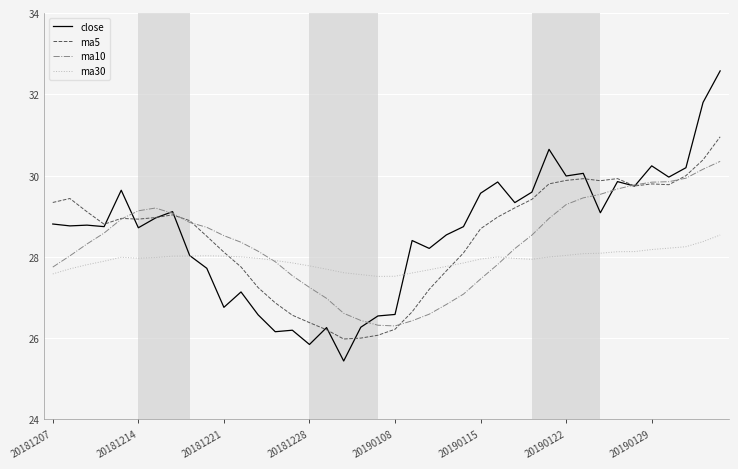

Rank the series by their maximum value, from lowest to highest.

ma30, ma10, ma5, close